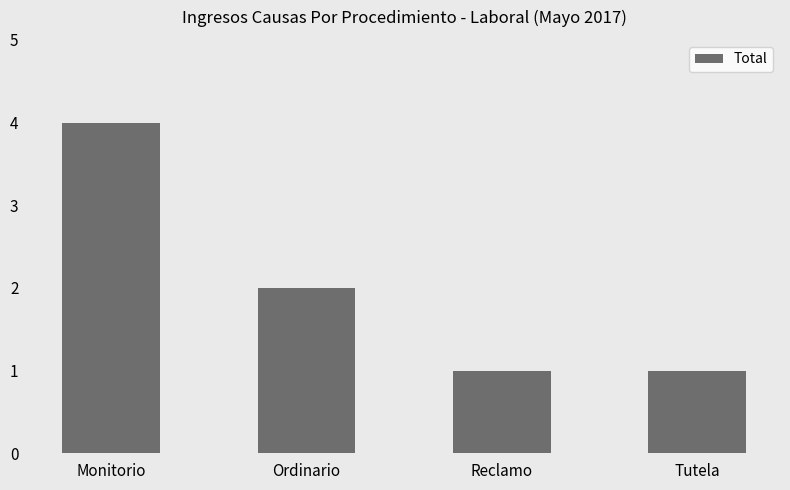

Reading left to right, list all the values displayed in this chart.

4	2	1	1